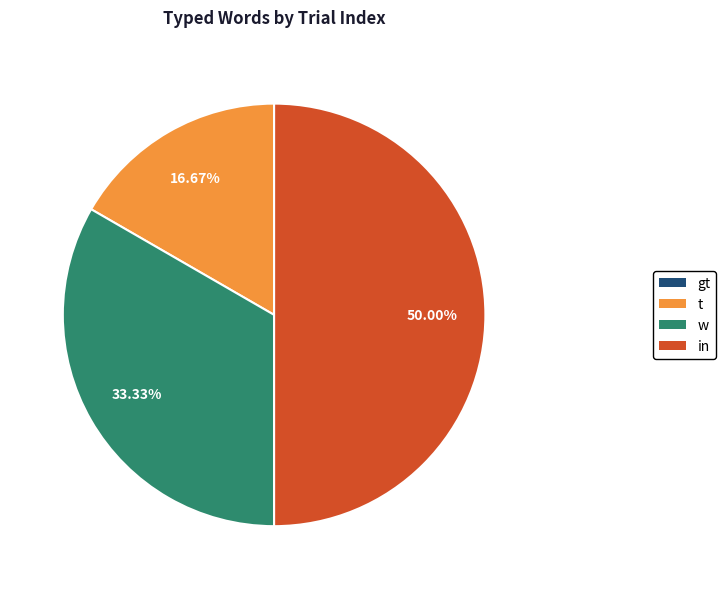

To the nearest percent, what portion does w represent?

33%